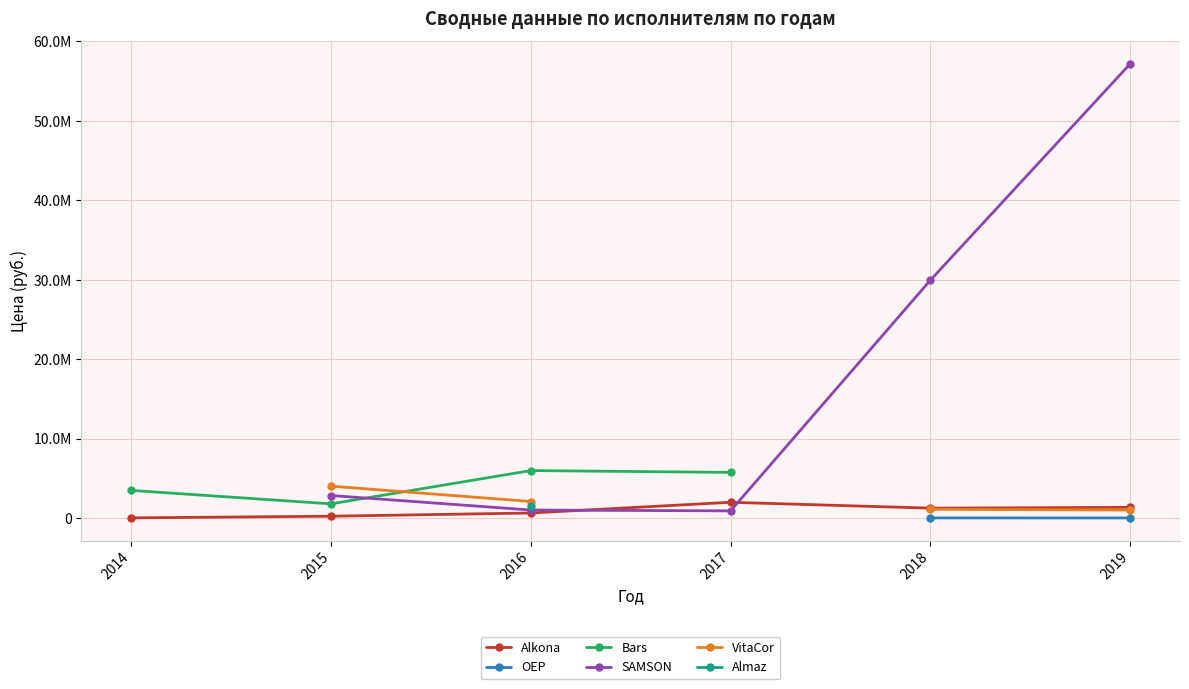

What are all the series names shown in the legend?

Alkona, OEP, Bars, SAMSON, VitaCor, Almaz